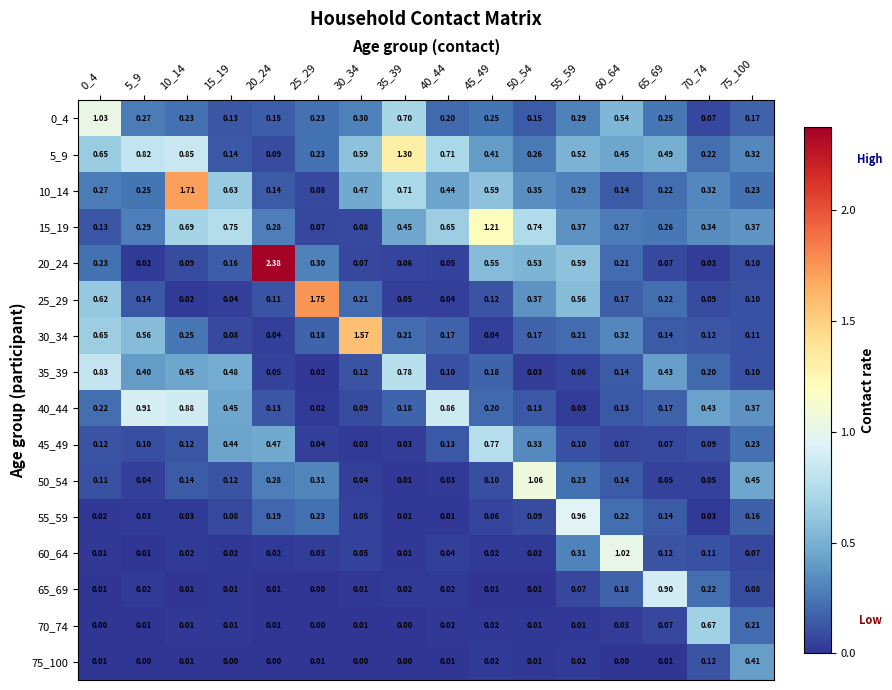

Between 30_34 and 45_49, which series saw the biggest shift?

30_34